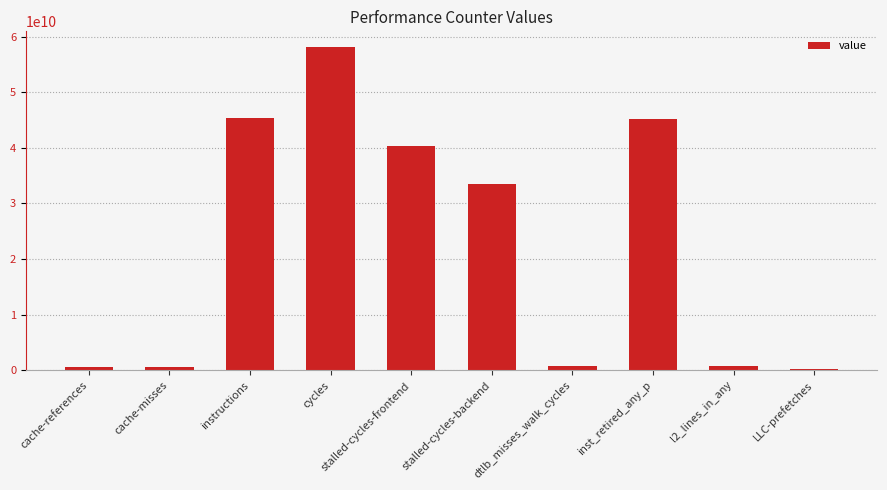

How many series are shown in this chart?

1